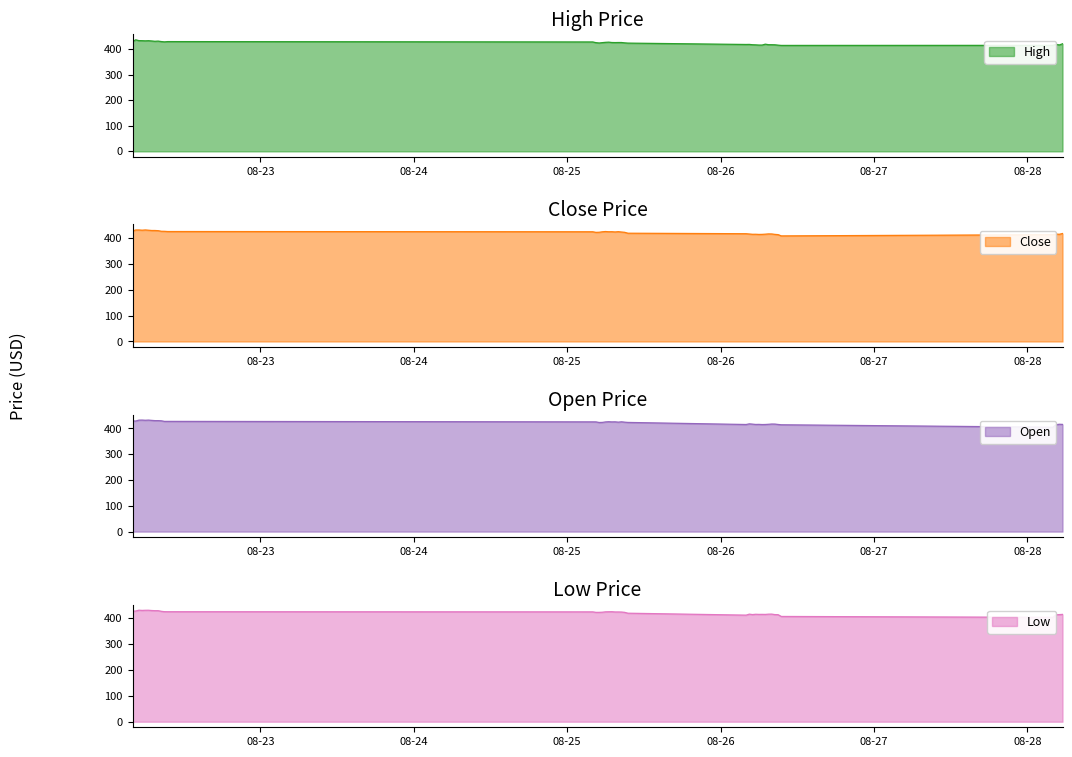

Where is Close nearest to the value 421?

2025-08-25 09:30